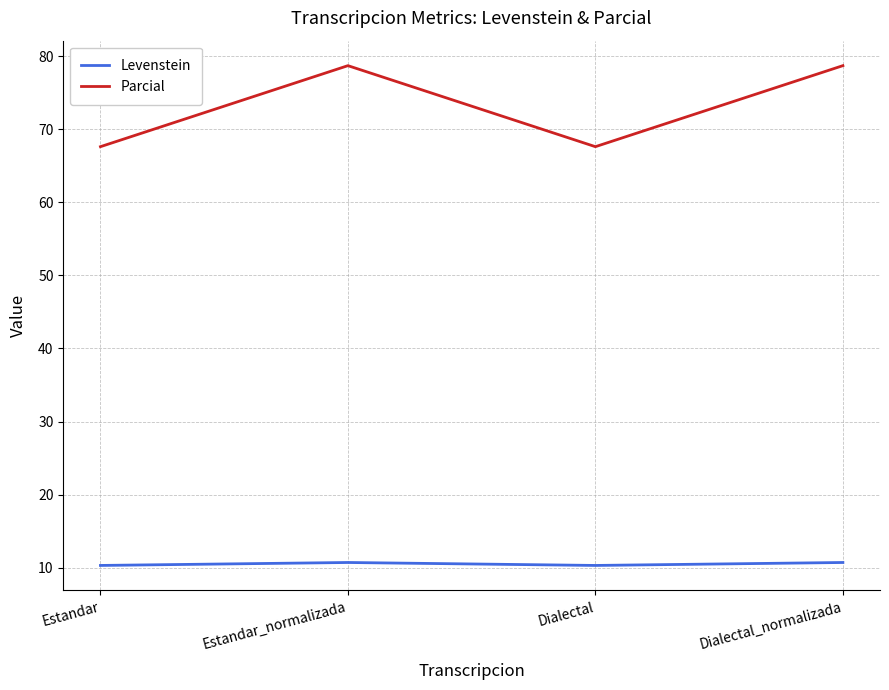

True or false: Levenstein and Parcial intersect in this chart.

False